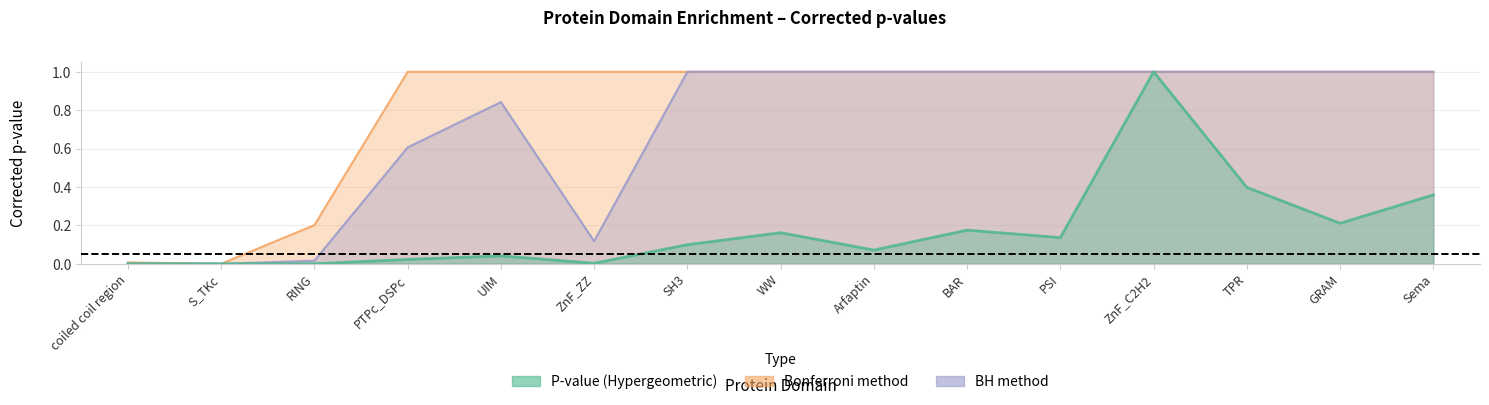

The Bonferroni series shows 0.0 at coiled coil region. True or false?

False